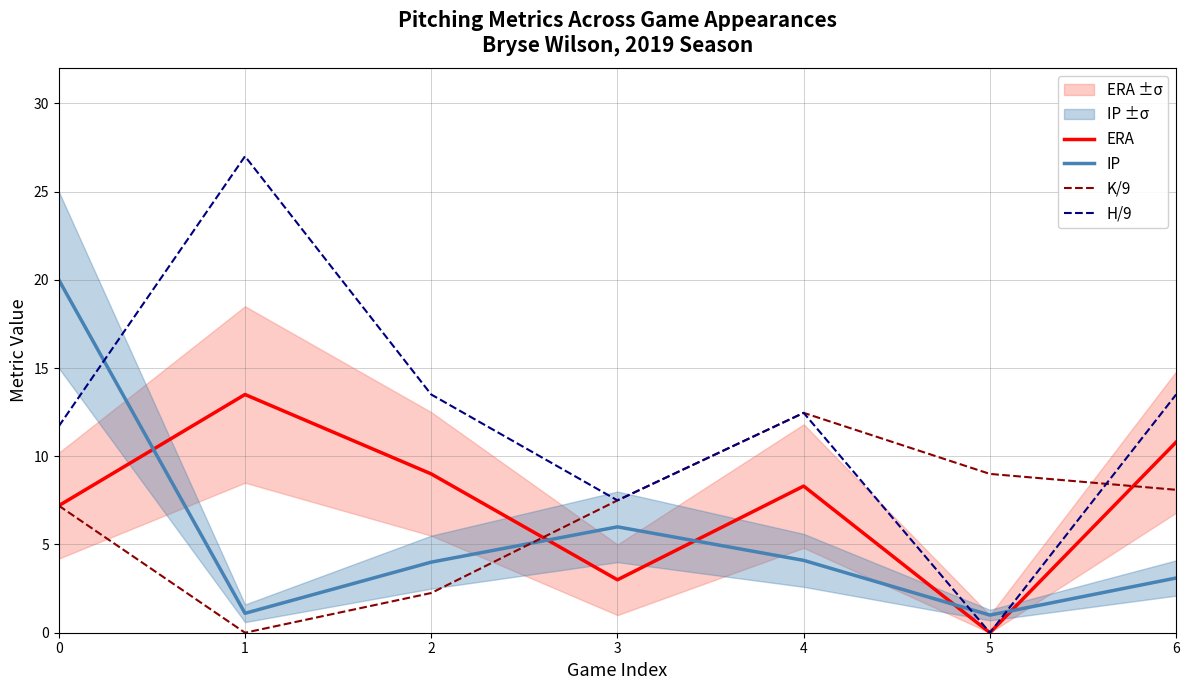

True or false: H/9 and ERA intersect in this chart.

False